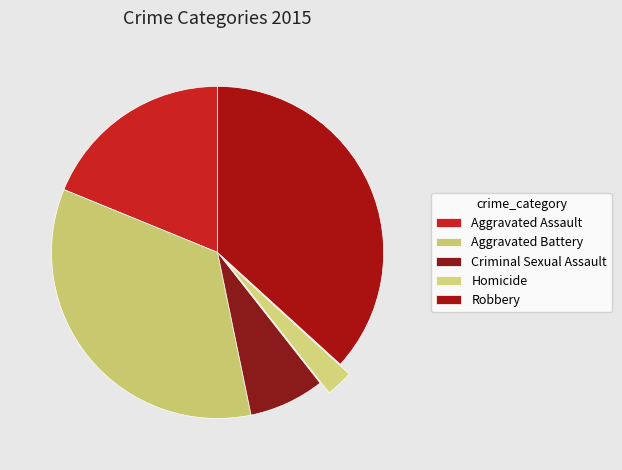

What is the change in value from Aggravated Battery to Robbery?

+8